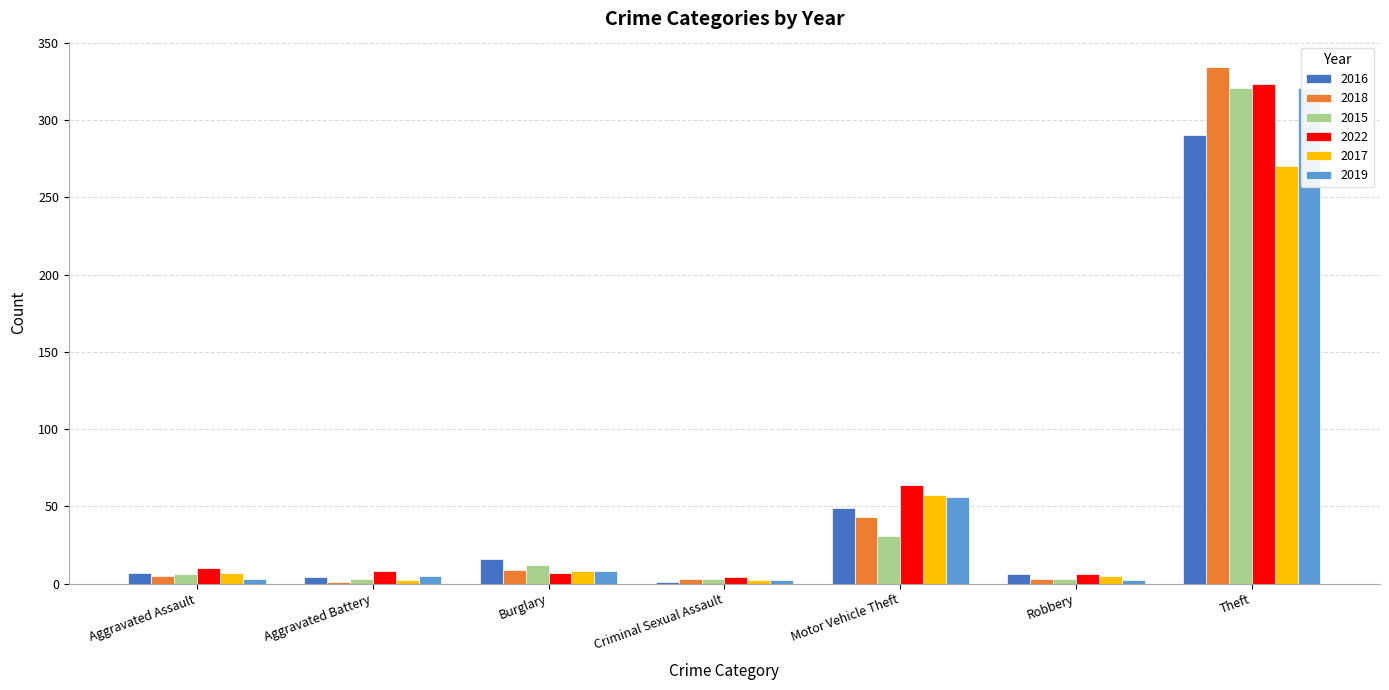

What is the label of the 5th bar from the right?

Burglary